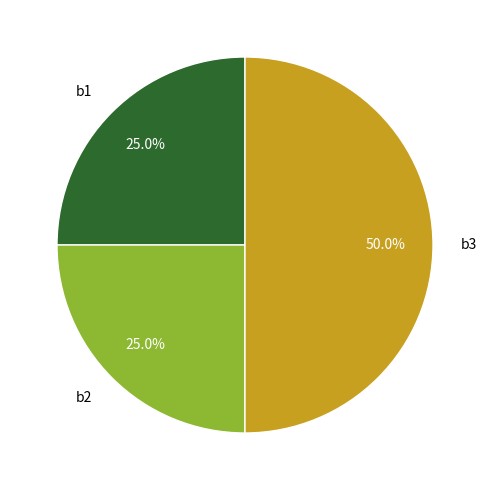

Combined, what portion of the pie is b3 and b2?

75.0%